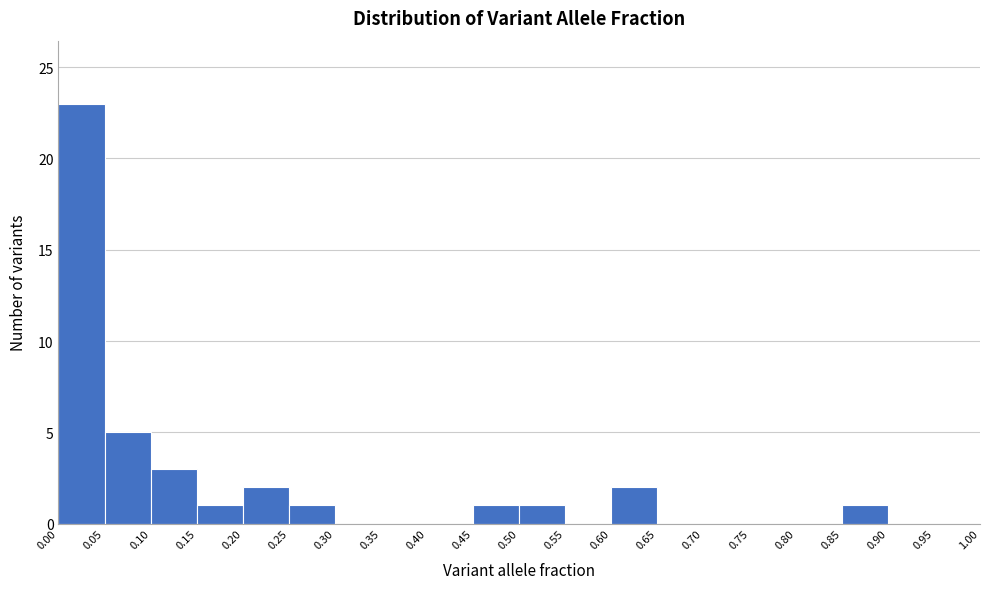

Reading left to right, transcribe this chart: for each bar, give the range it covers on the x-axis and its height. The values are not printed on the chart, so give them approximately, as read against the axis.

0.00 to 0.05: 23
0.05 to 0.10: 5
0.10 to 0.15: 3
0.15 to 0.20: 1
0.20 to 0.25: 2
0.25 to 0.30: 1
0.30 to 0.35: 0
0.35 to 0.40: 0
0.40 to 0.45: 0
0.45 to 0.50: 1
0.50 to 0.55: 1
0.55 to 0.60: 0
0.60 to 0.65: 2
0.65 to 0.70: 0
0.70 to 0.75: 0
0.75 to 0.80: 0
0.80 to 0.85: 0
0.85 to 0.90: 1
0.90 to 0.95: 0
0.95 to 1.00: 0